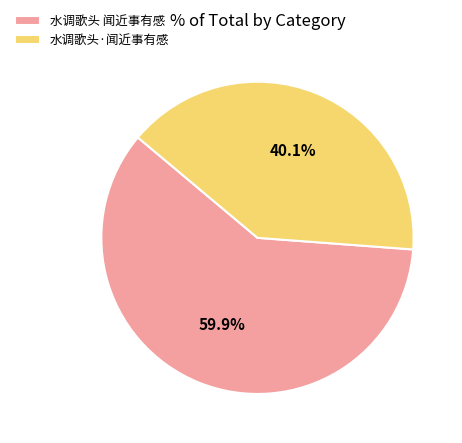

What is the largest slice in the pie chart?

水调歌头 闻近事有感